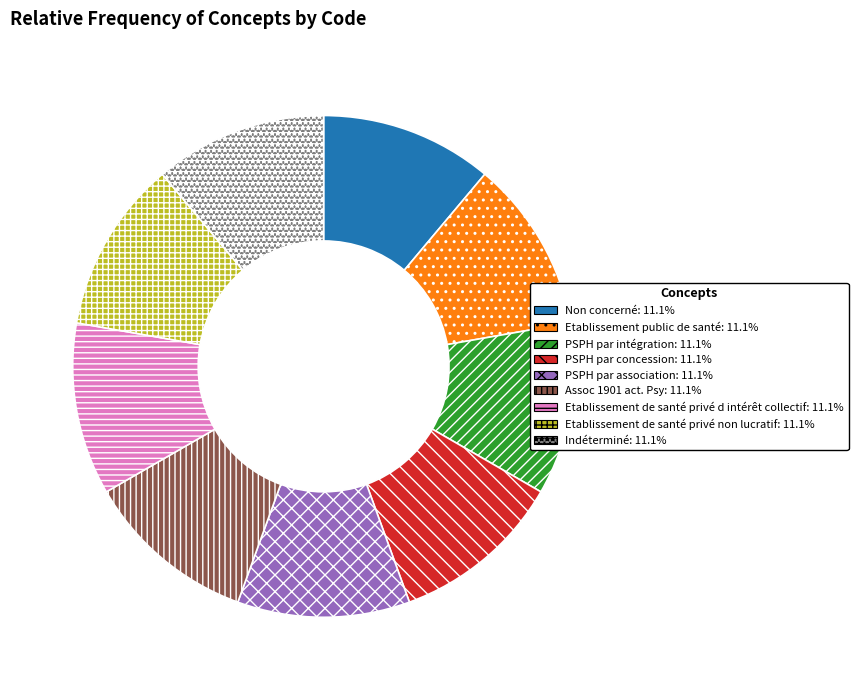

Count the number of slices in the pie.

9